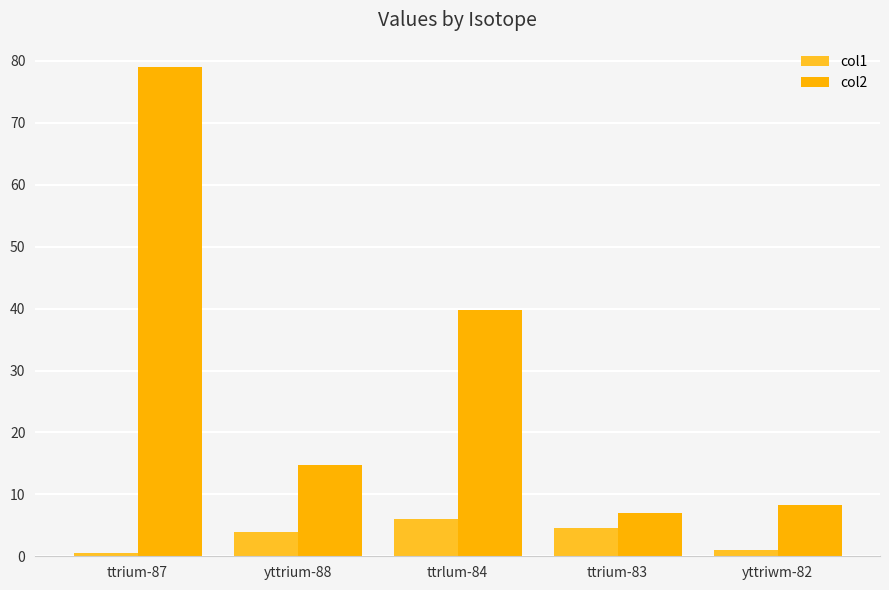

True or false: col2 has a value of 14.7 at yttrium-88.

True